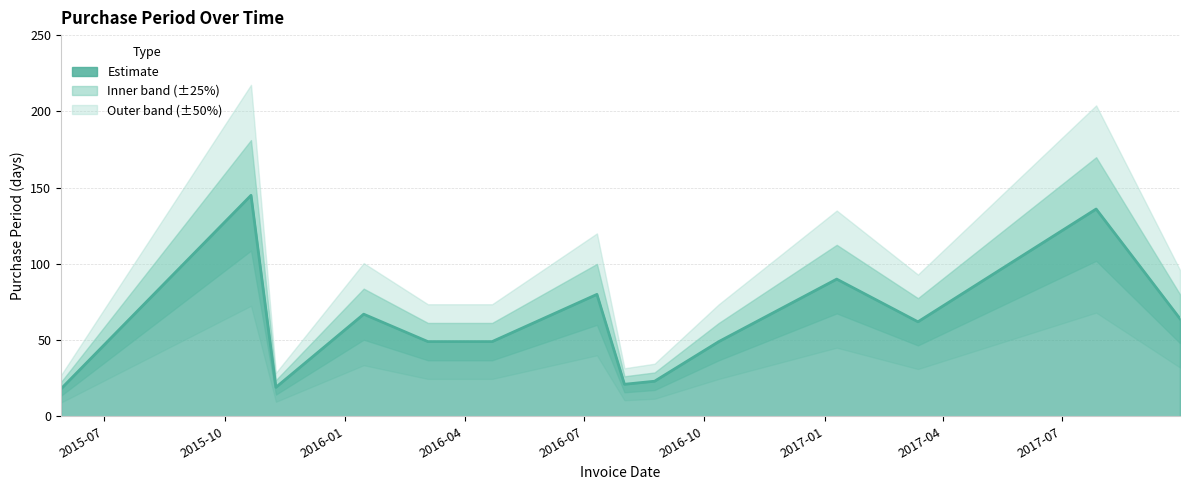

What value does the data have at 2017-07-27, to the nearest 50?

150